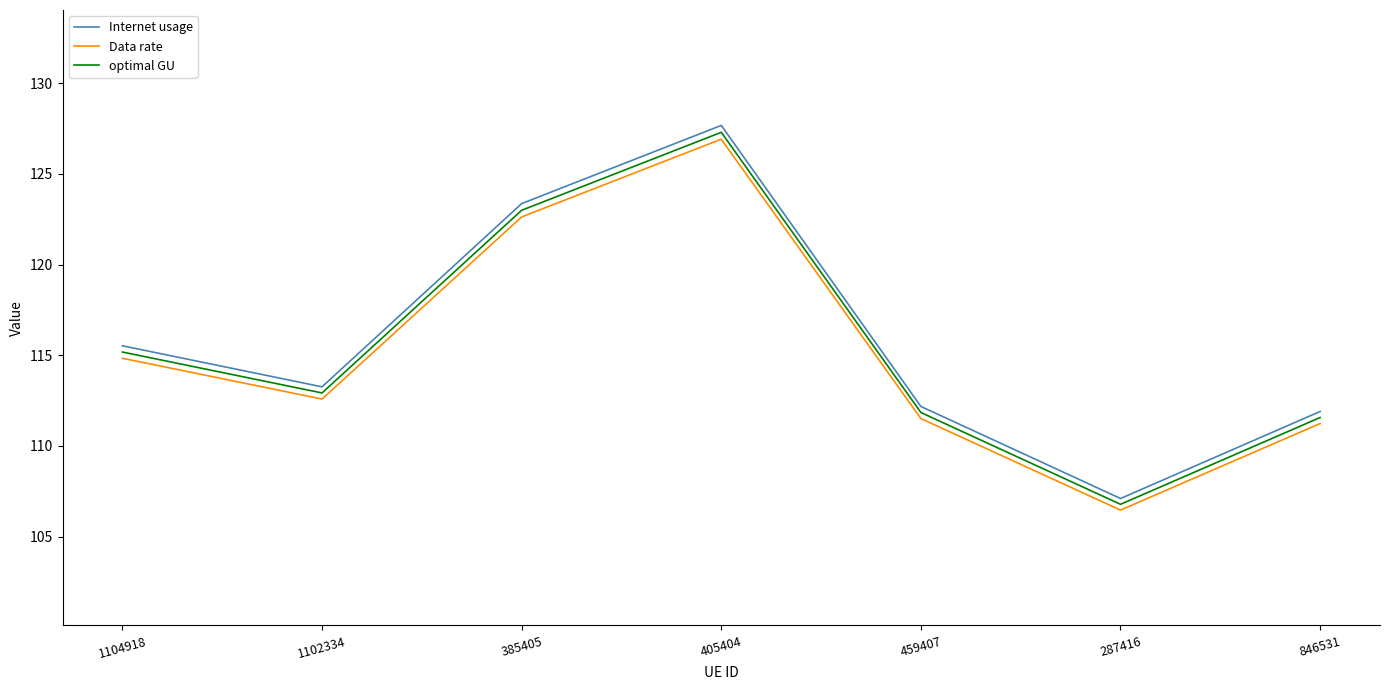

Rank the series at 459407 from highest to lowest value.

Internet usage, optimal GU, Data rate